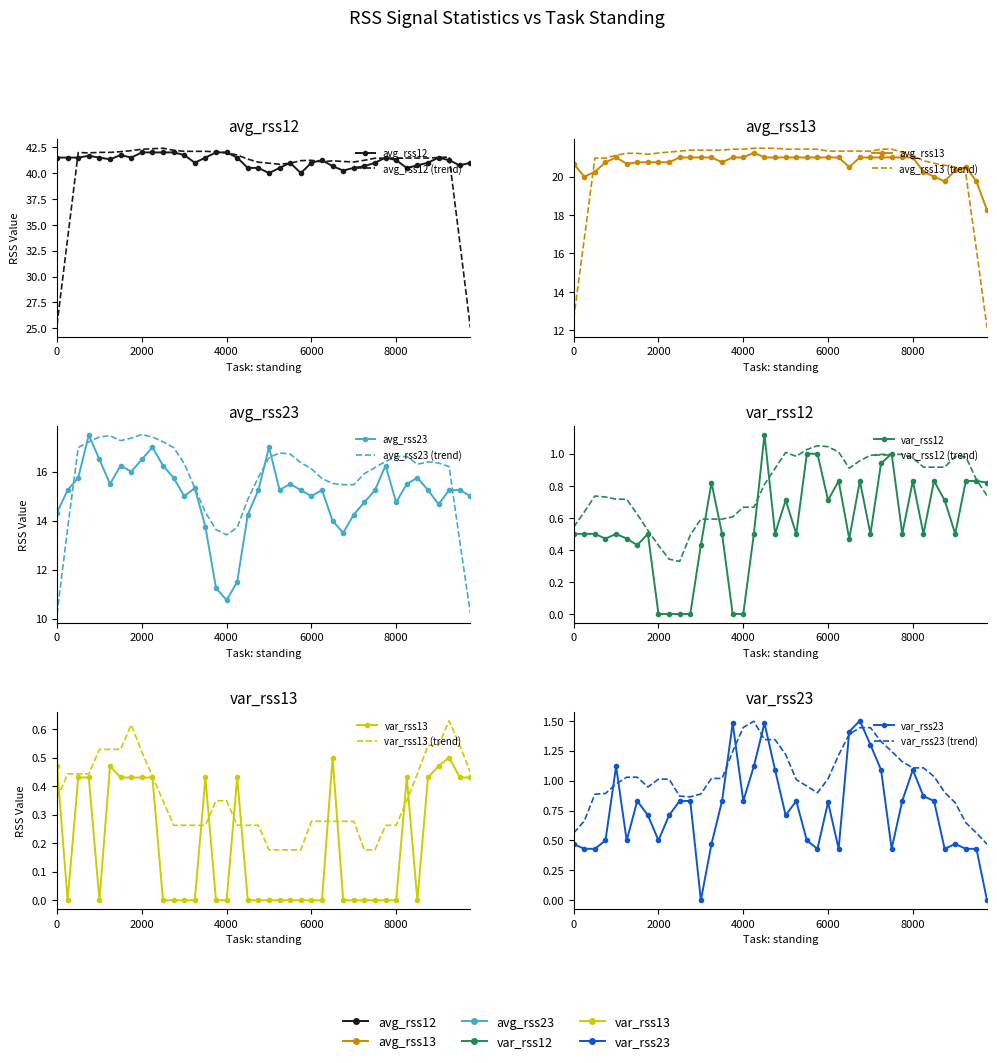

What is the total value across all series at 8250?

78.0